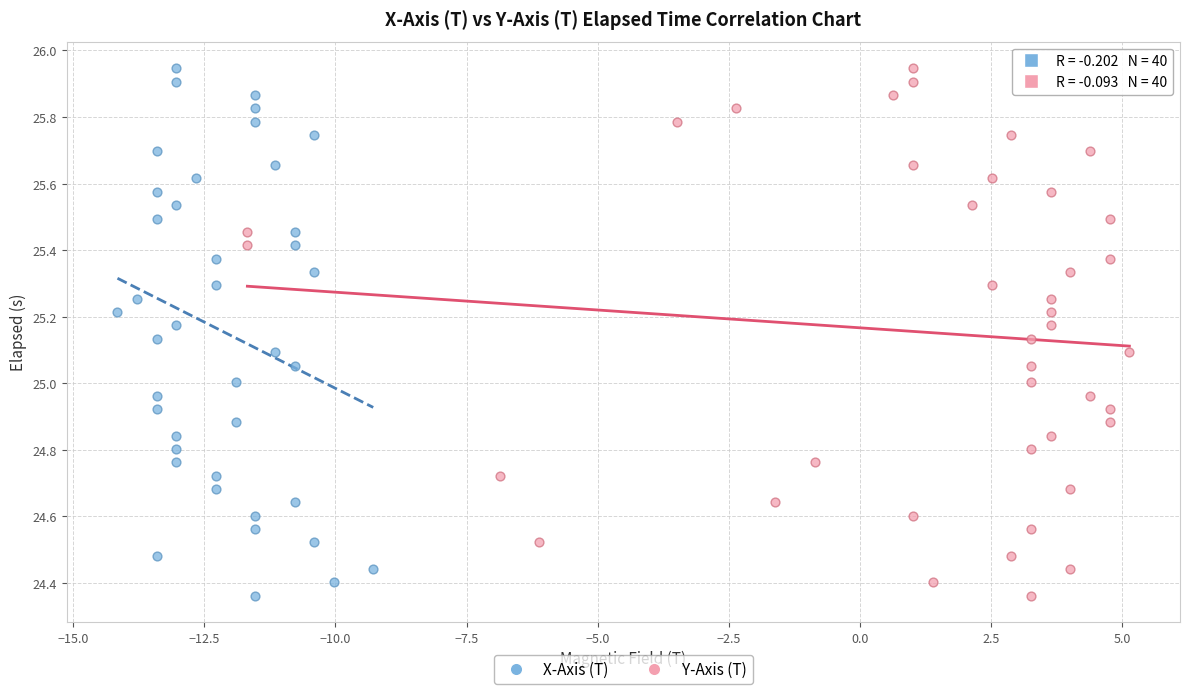

What are all the series names shown in the legend?

X-Axis (T), Y-Axis (T)